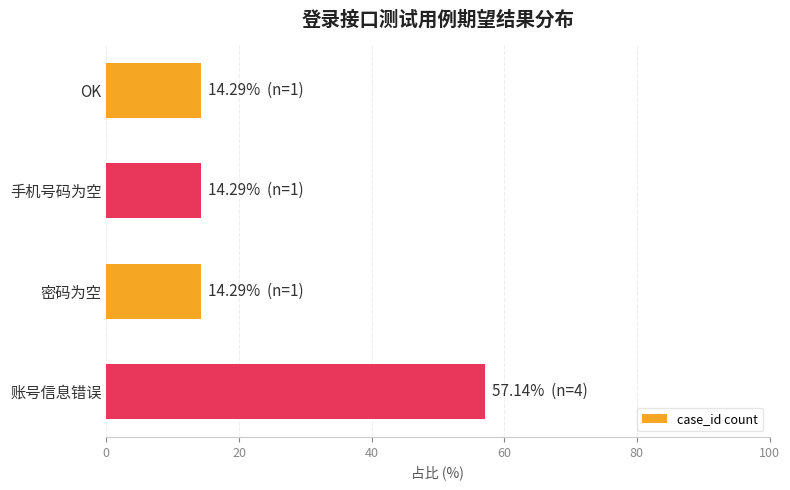

What is the difference between the maximum and minimum values?

42.9